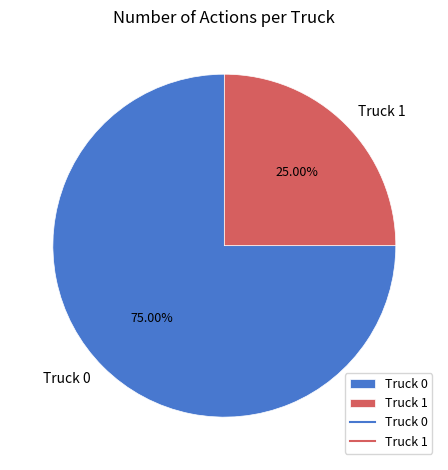

How many slices are in this pie chart?

2